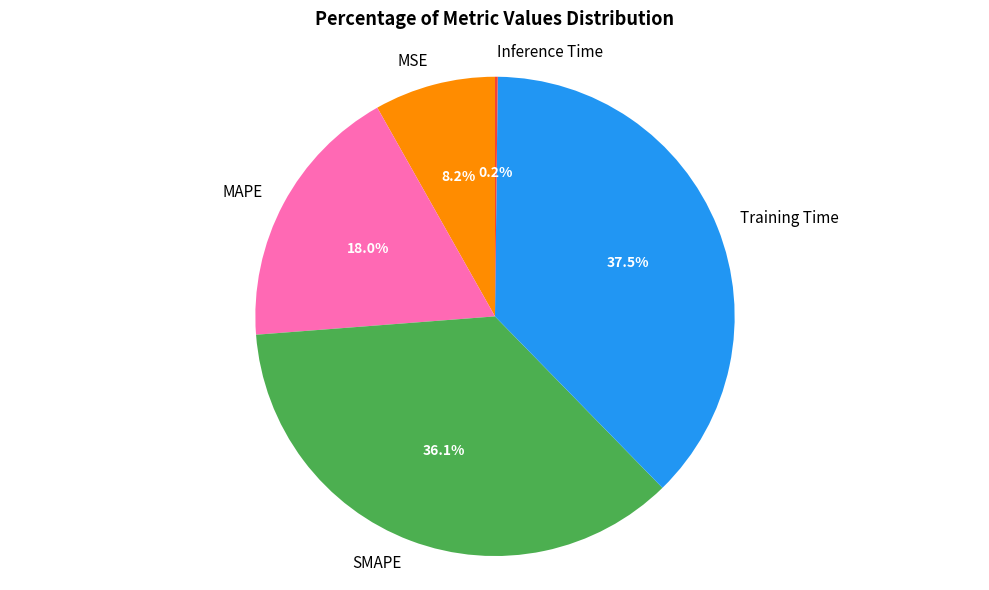

What is the largest slice in the pie chart?

Training Time